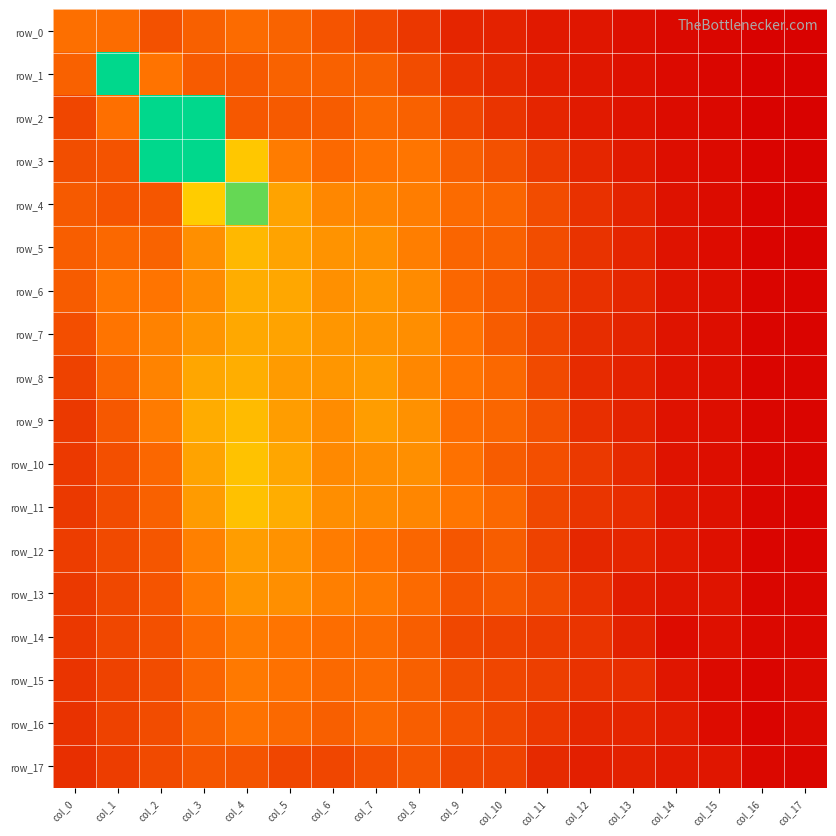

Which series has the largest total across all categories?

row_2